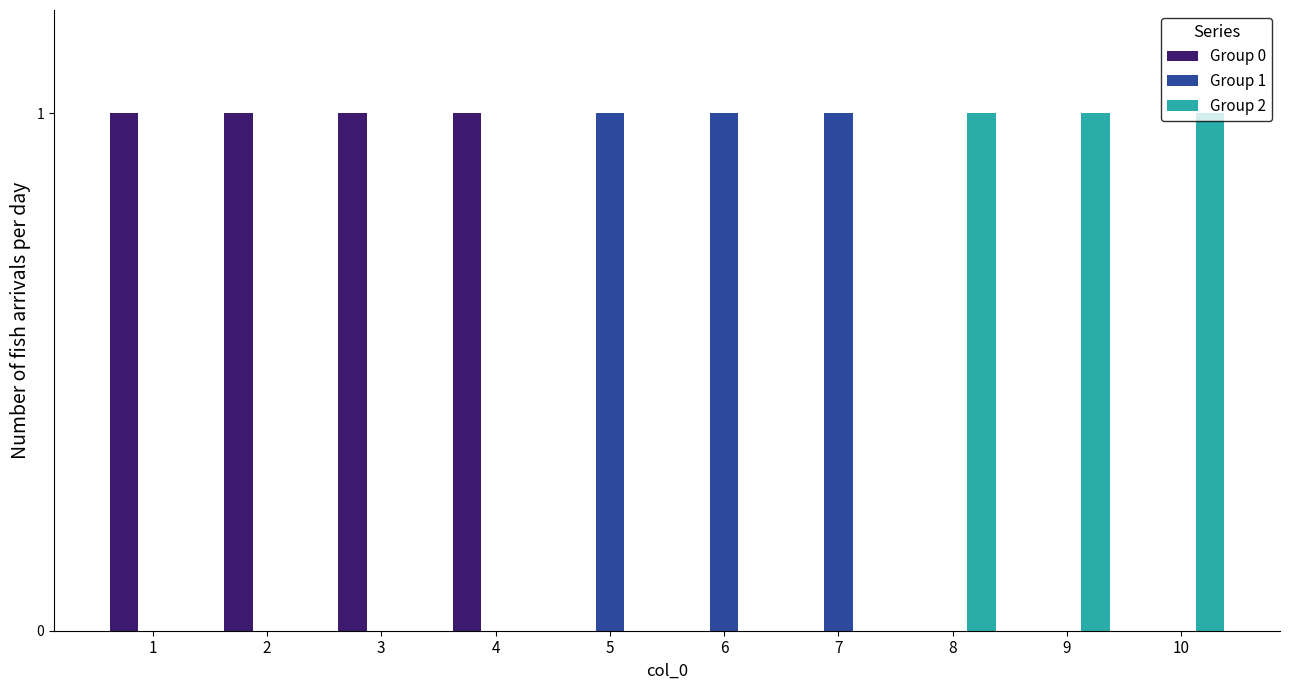

Which series has the largest total across all categories?

Group 0